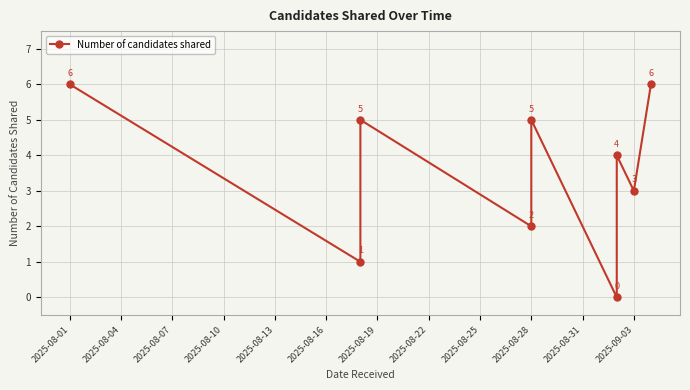

What is the value of the 8th point from the left?

3